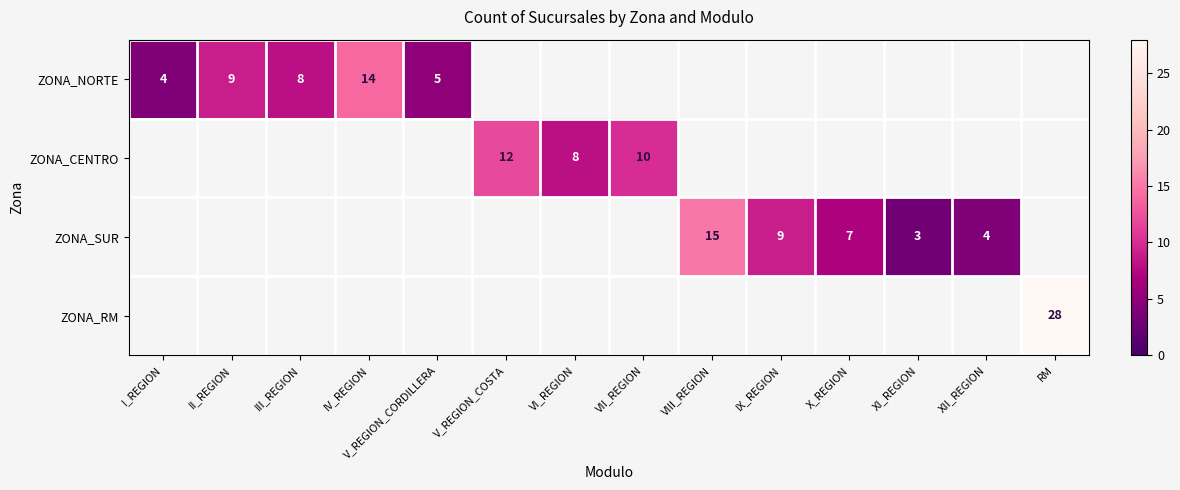

True or false: ZONA_SUR has a value of 9 at IX_REGION.

True